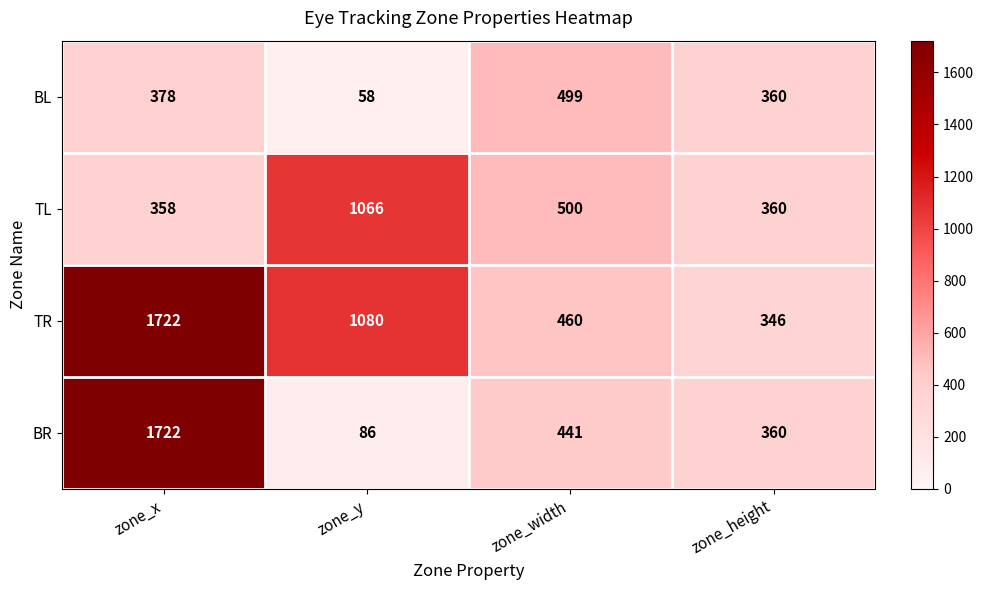

At which label is TR closest to 1034?

zone_y